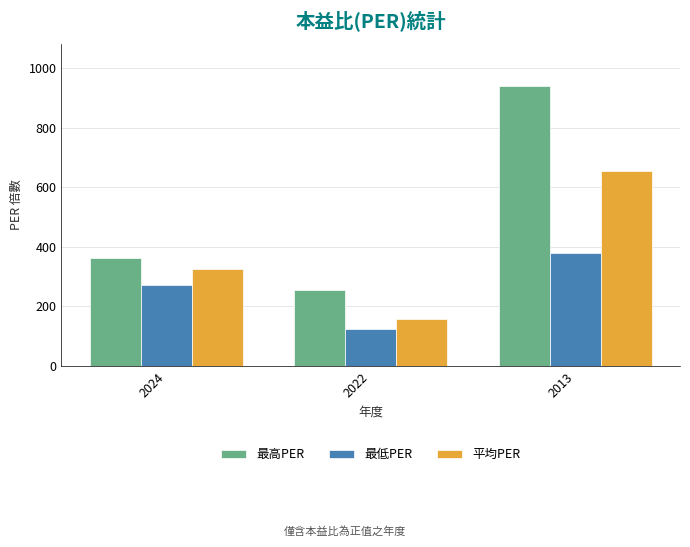

What is the spread (max minus min) of values at 2022?

131